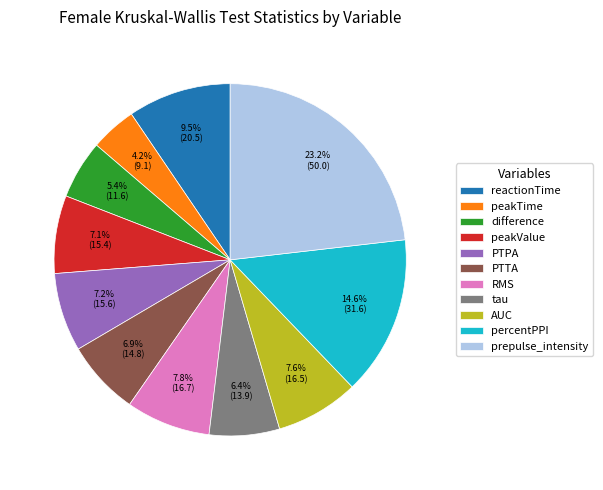

Approximately how many times larger is the value at difference compared to AUC?

0.7